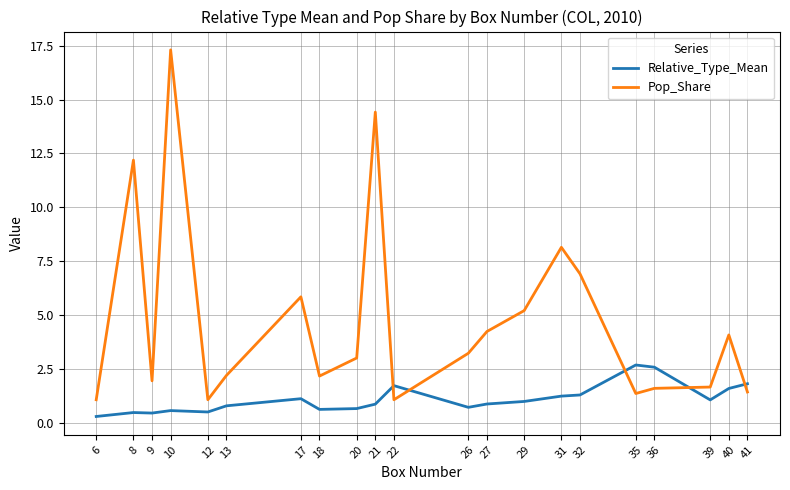

What is the total value across all series at 17?

6.9